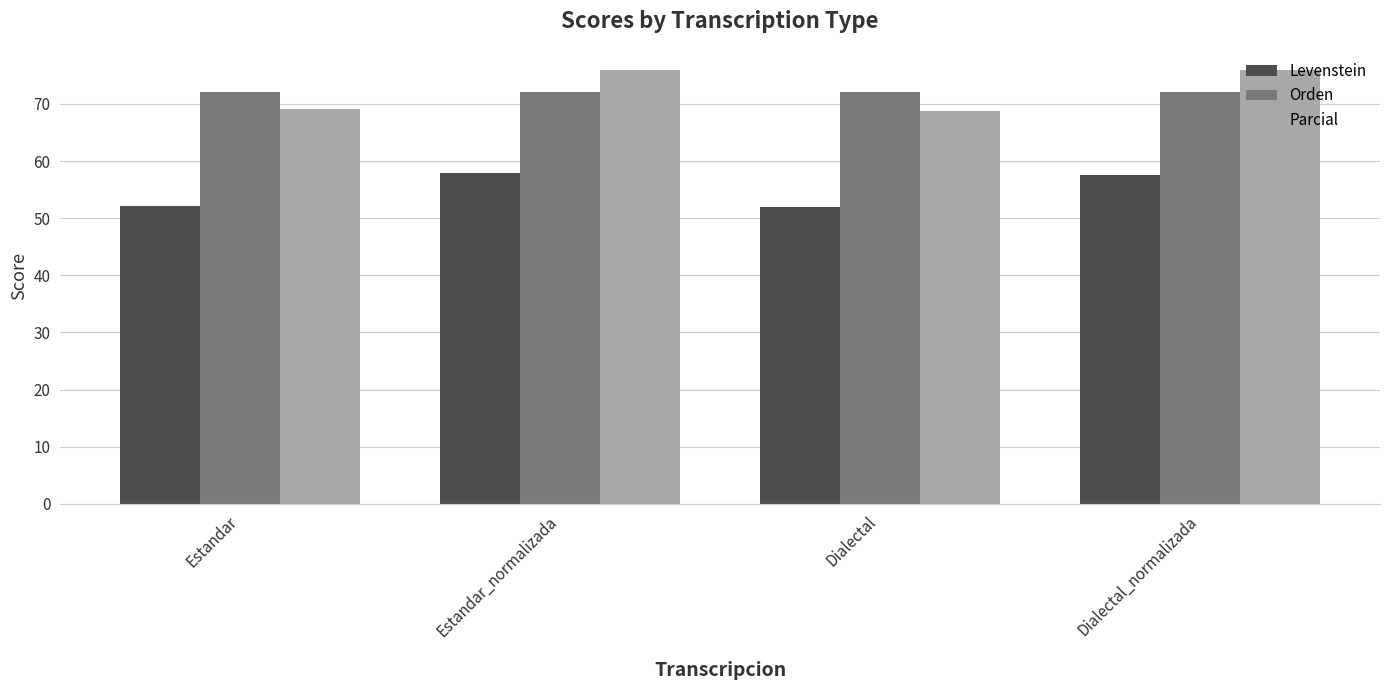

What is the average value of the Orden series?

72.1